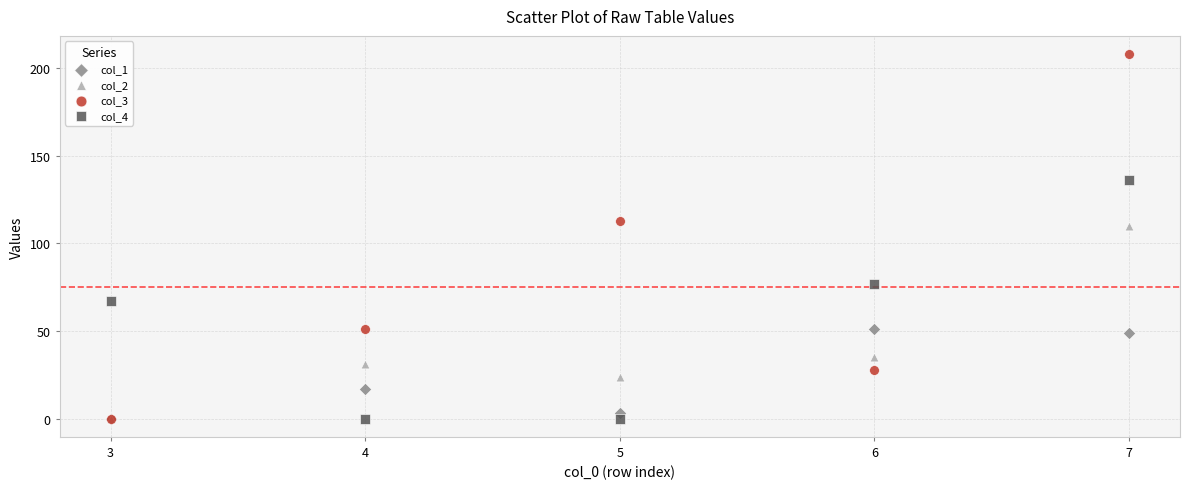

Which series has the largest Y range (max minus min)?

col_3